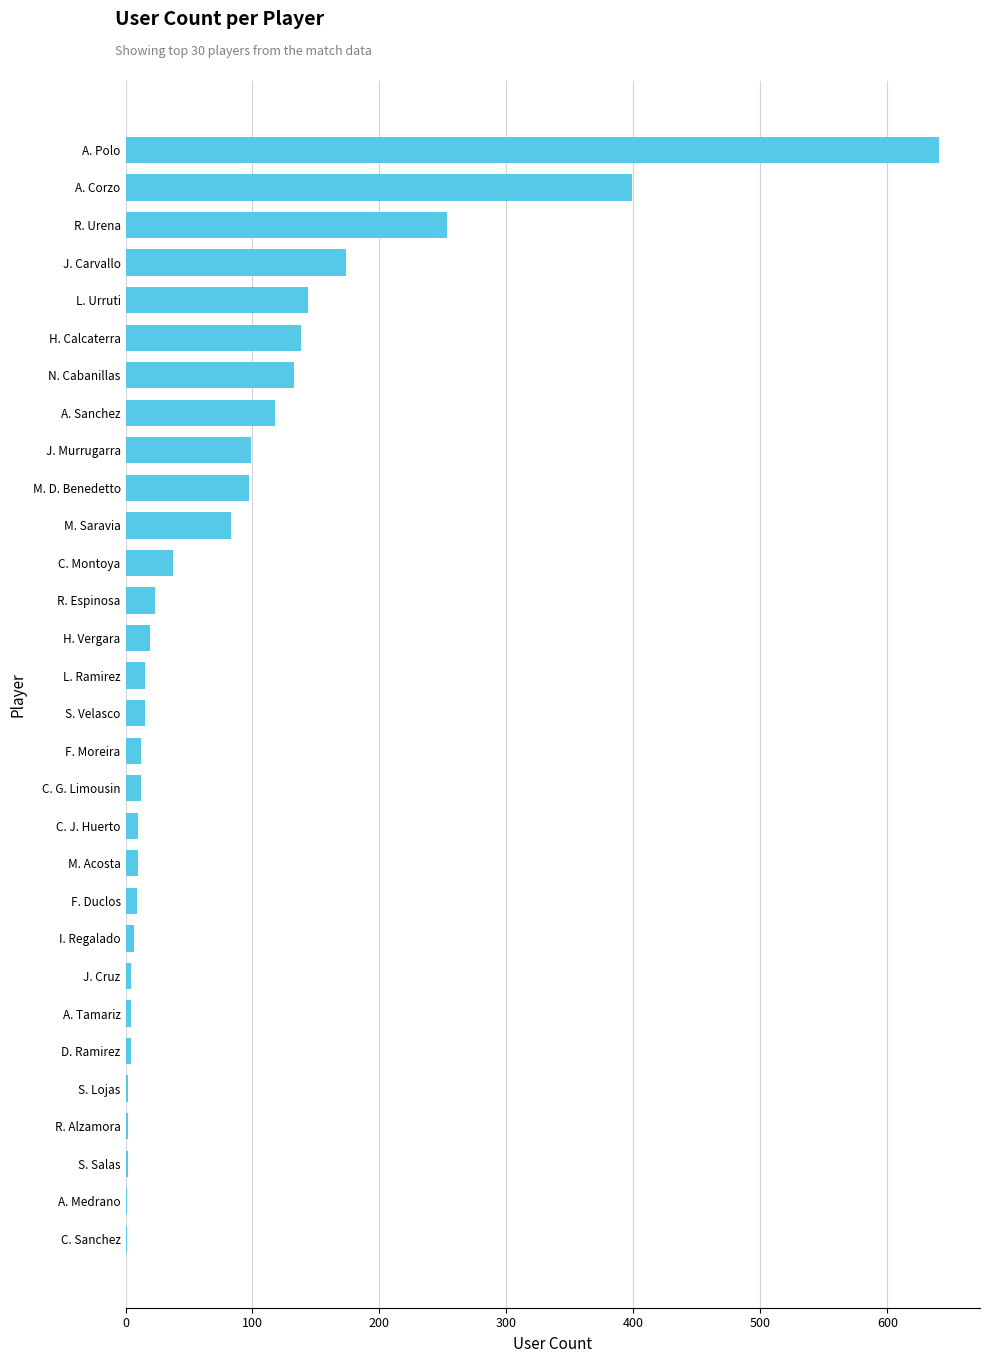

How many categories are shown in the chart?

30